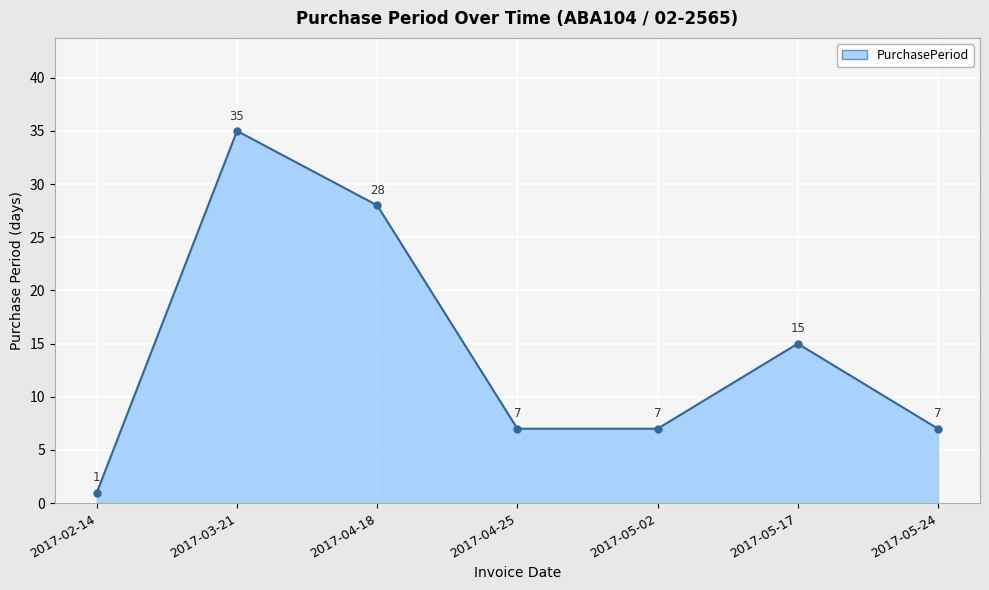

The value at 2017-04-18 is 28. True or false?

True